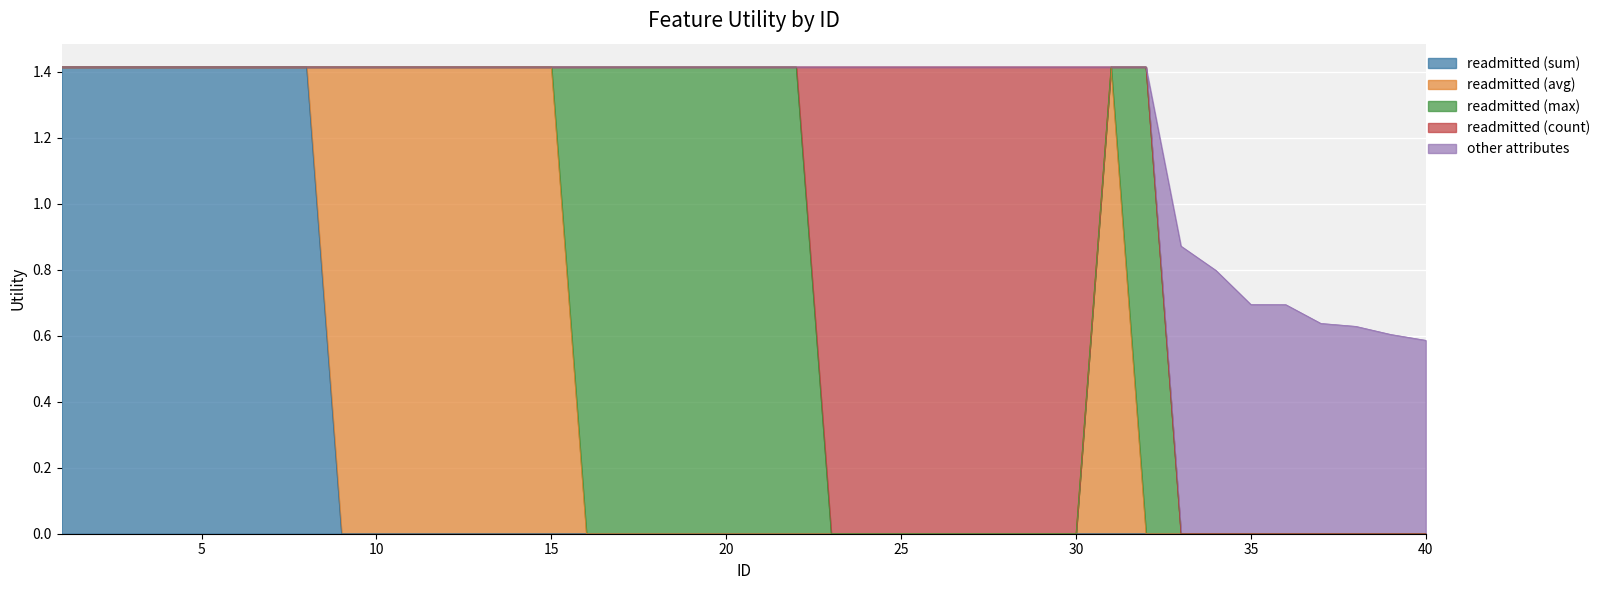

How many values in the readmitted (avg) series exceed 0?

8